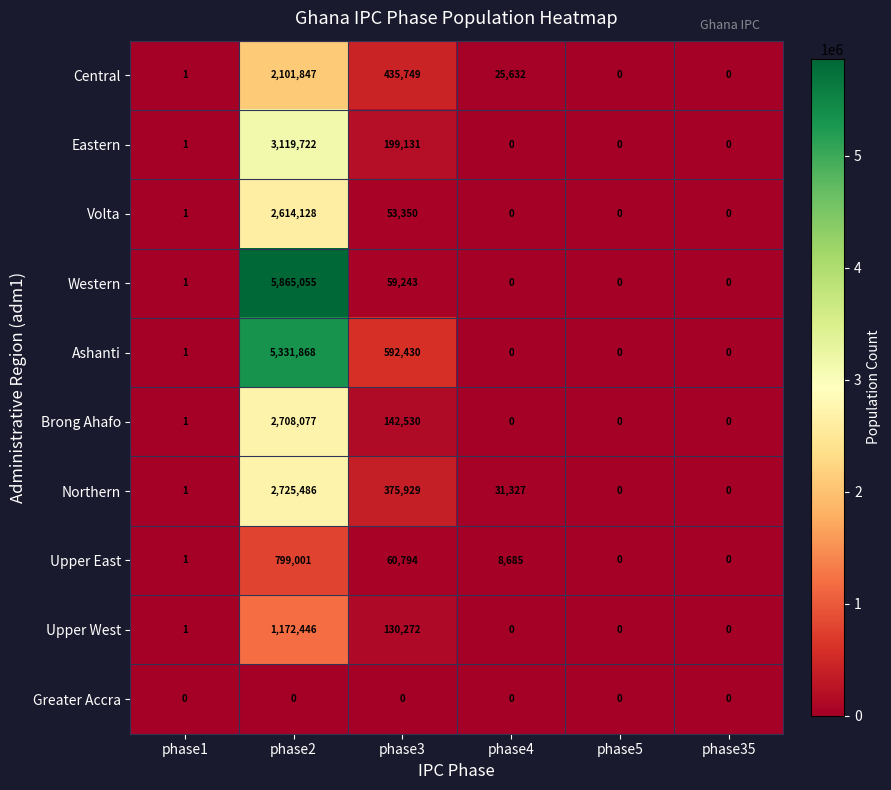

Which series has the widest spread of values?

Western